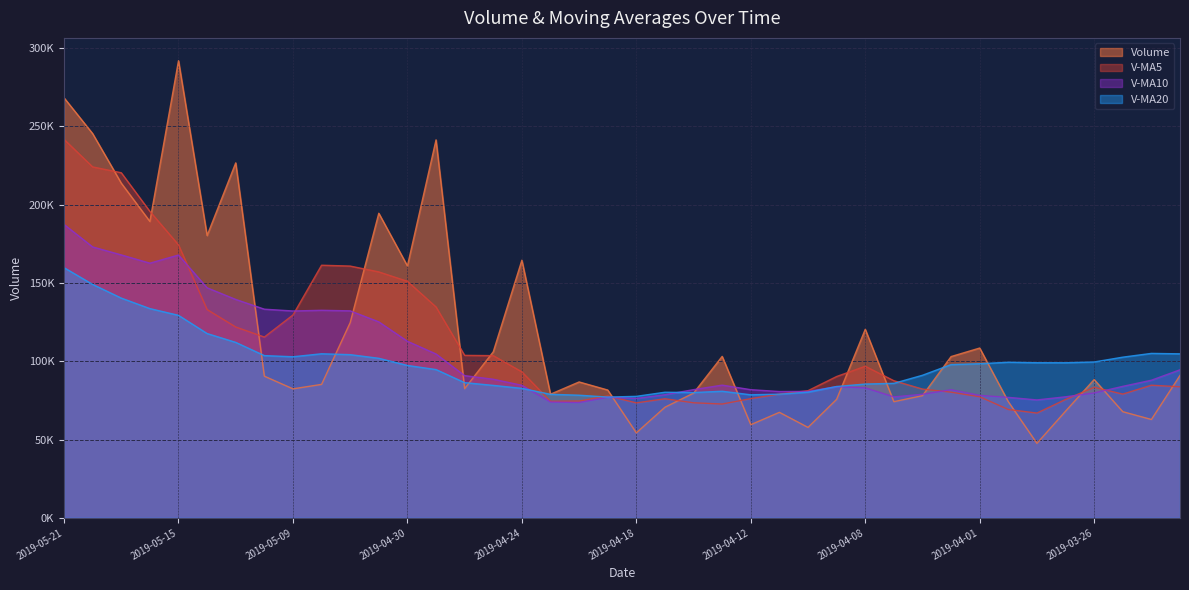

How many times do volume and v_ma10 cross each other?

13